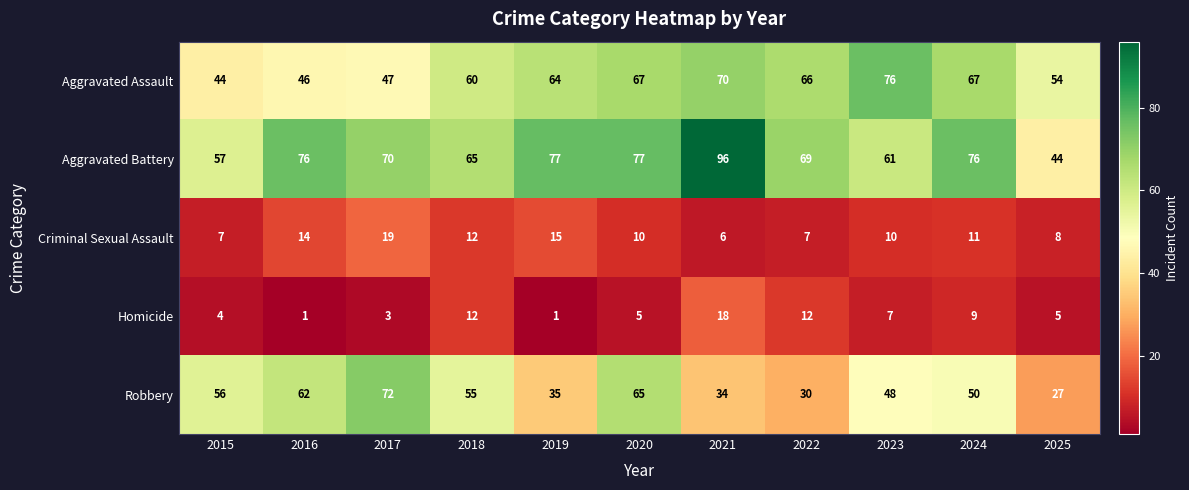

What is the difference between the highest and lowest values at 2023?

69